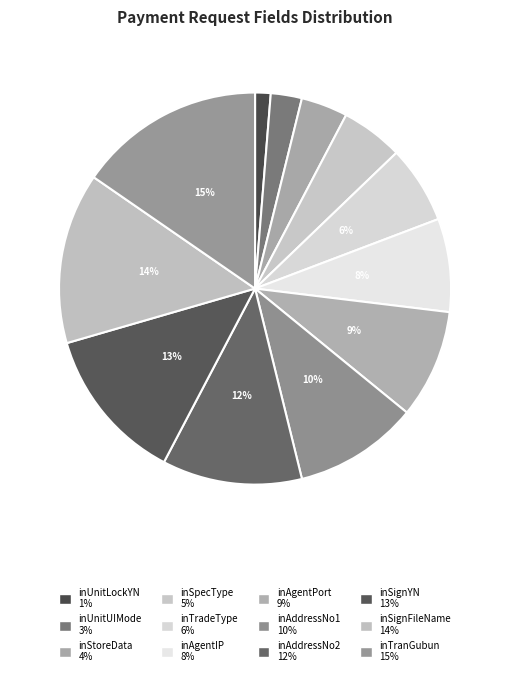

How many segments does this pie chart have?

12